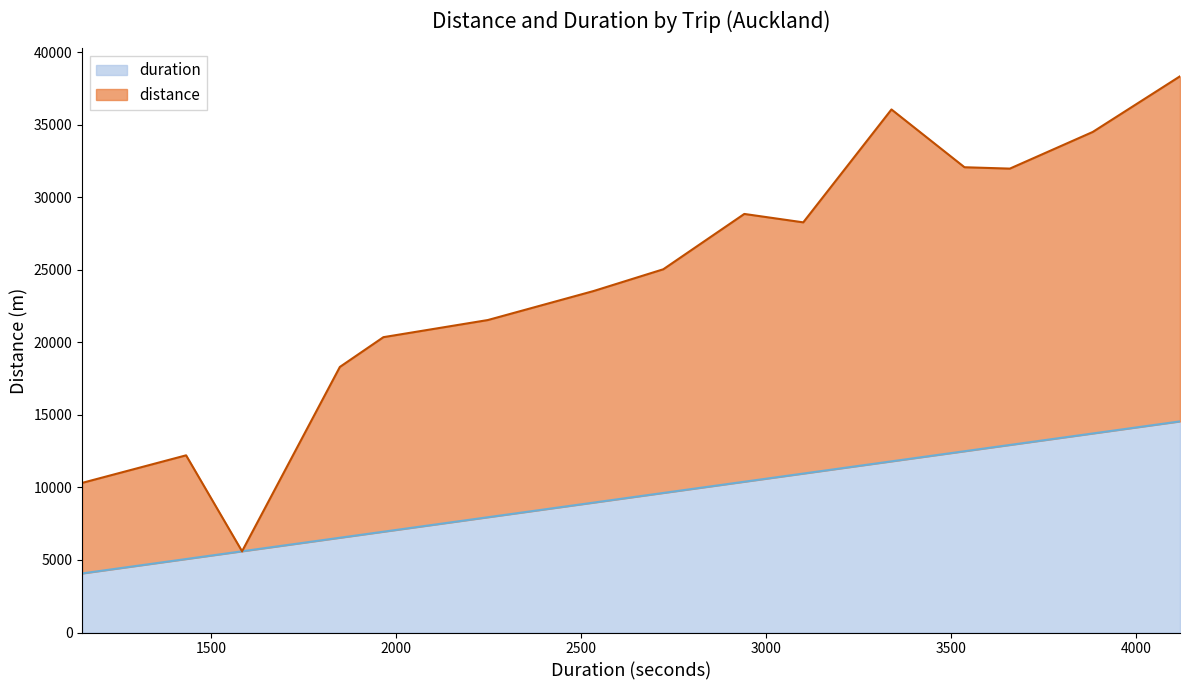

What is the maximum value for duration?

14550.8